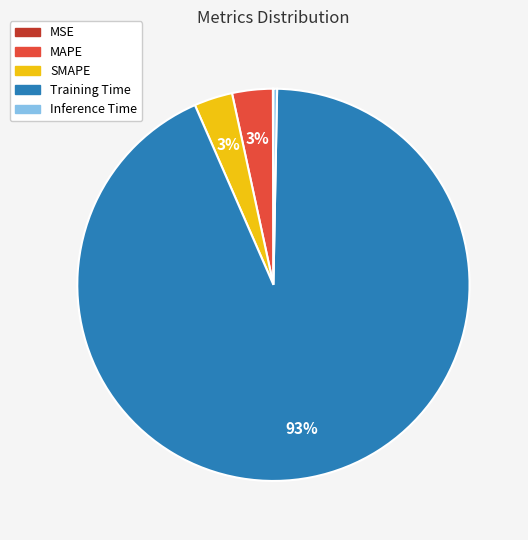

True or false: MAPE accounts for 3% of the total.

True